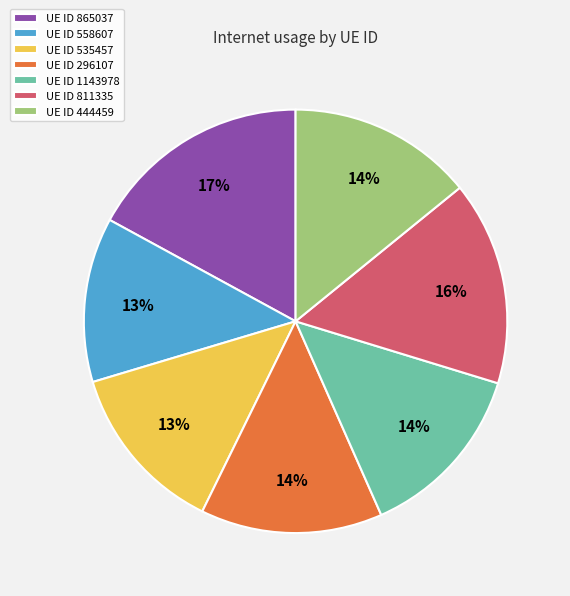

What percentage is the UE ID 1143978 slice, to the nearest percent?

14%